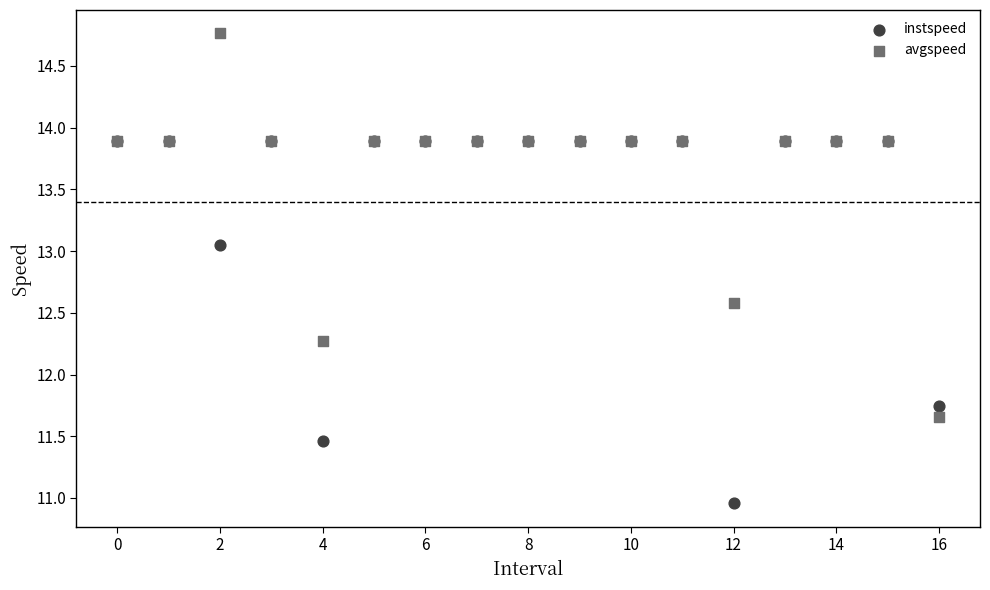

In the avgspeed series, what Y value is closest to 13?

12.6